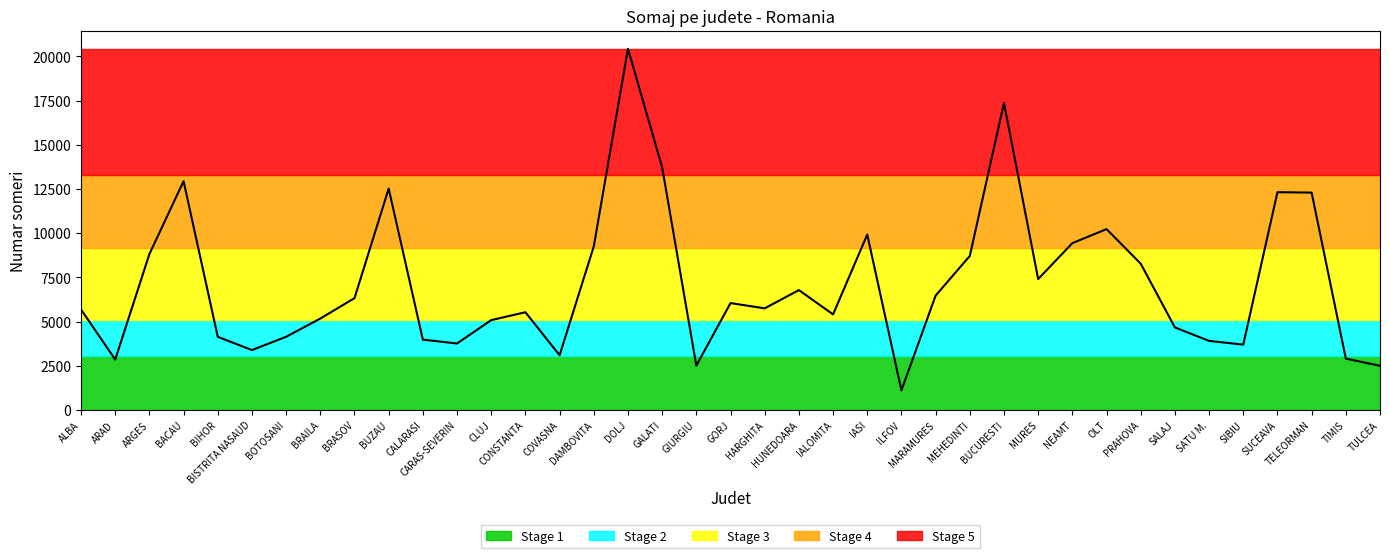

What is the difference between the maximum and minimum values?

19314